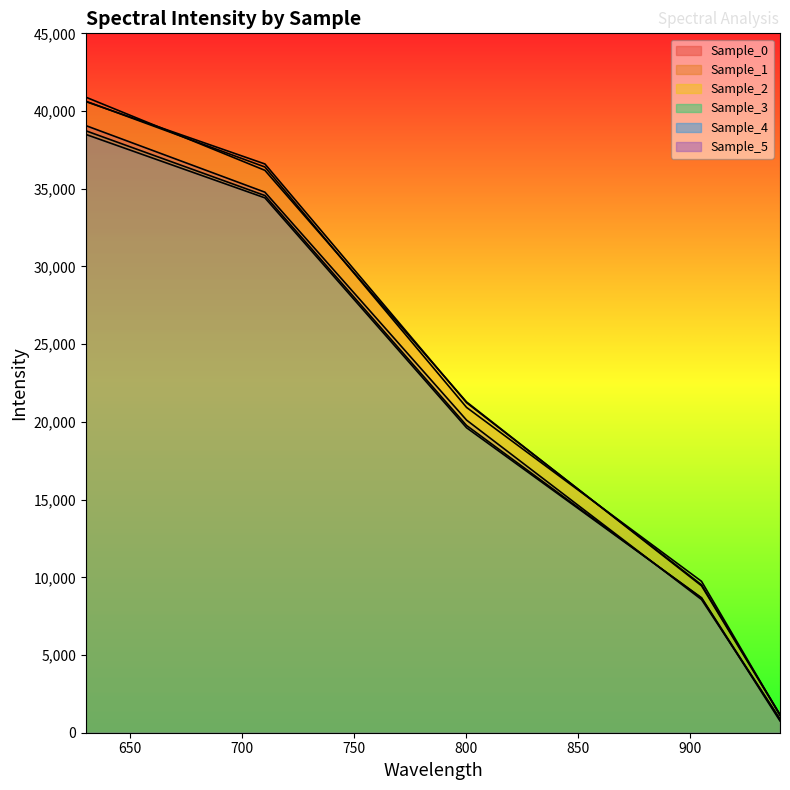

True or false: Sample_1 and Sample_5 cross at least once.

False